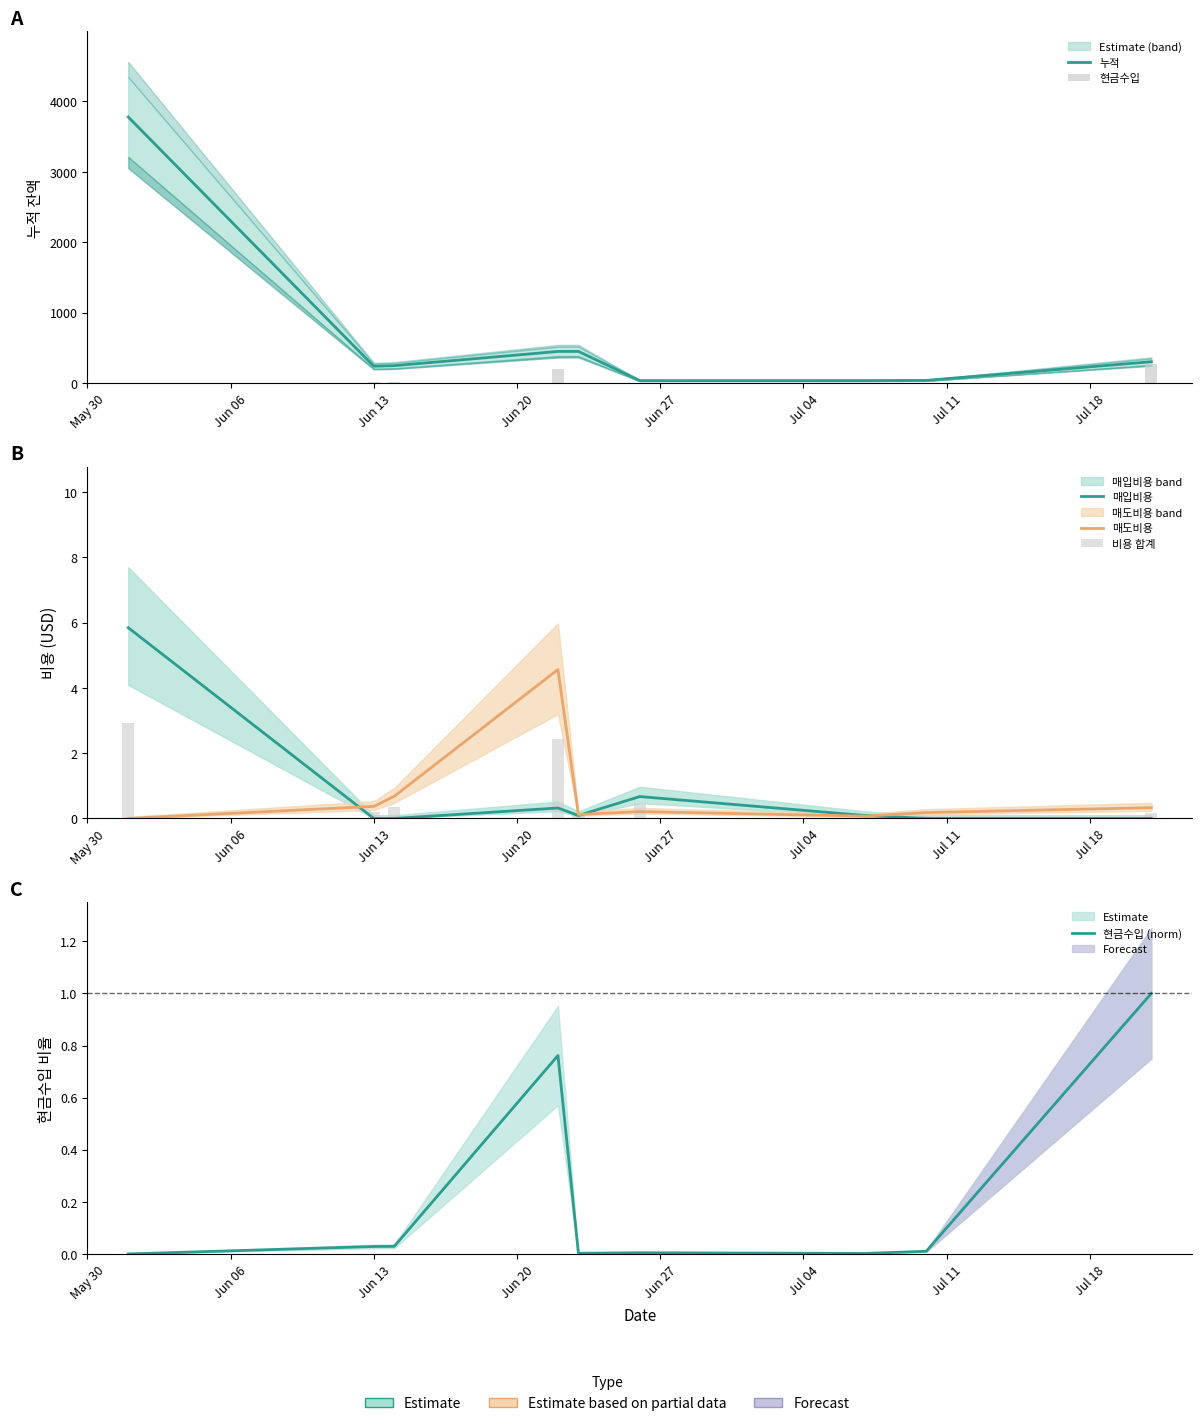

Which category has the lowest value across all series?

May 30